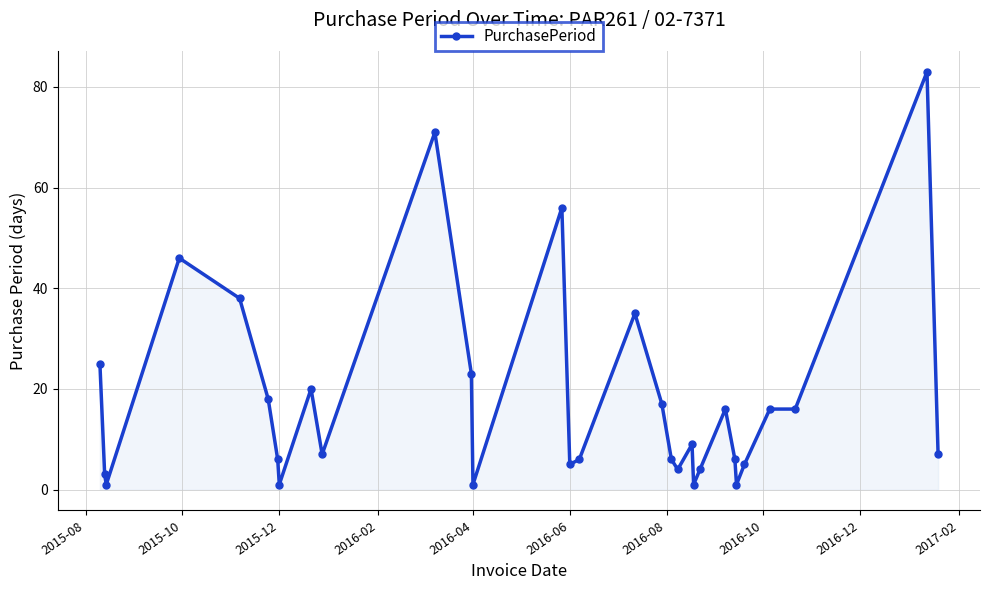

What is the value of the 15th point from the left?

5